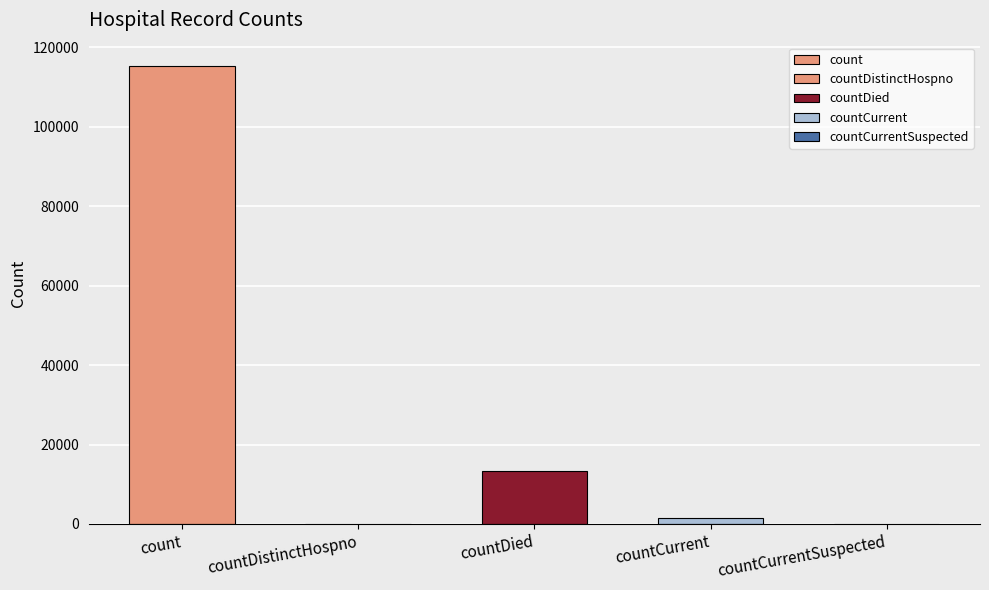

What is the label of the 2nd bar from the right?

countCurrent